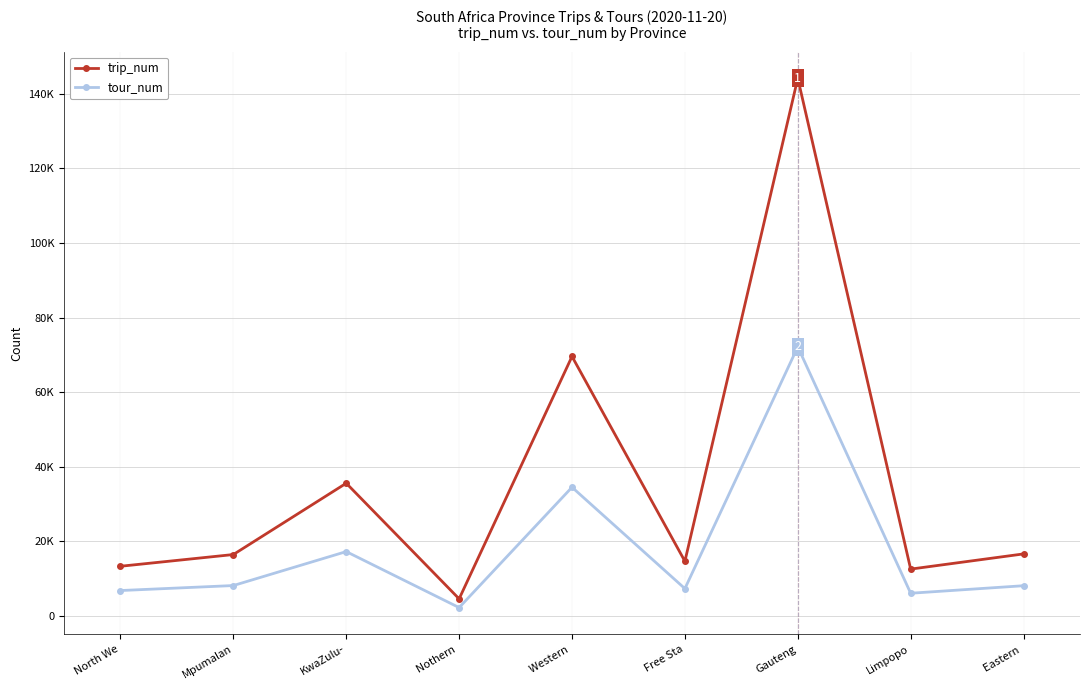

Rank the categories by trip_num value from lowest to highest.

Nothern , Limpopo, North We, Free Sta, Mpumalan, Eastern , KwaZulu-, Western , Gauteng